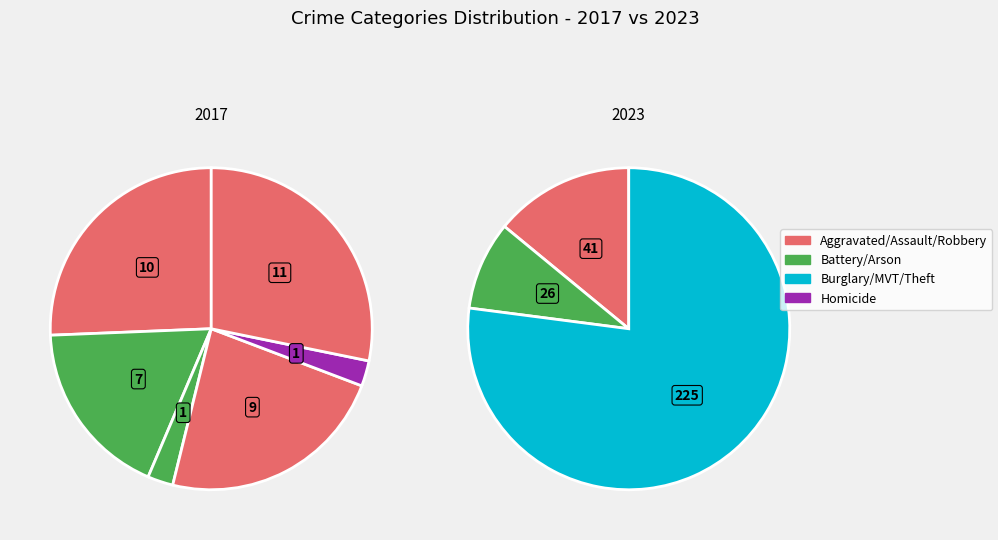

How many segments does this pie chart have?

9